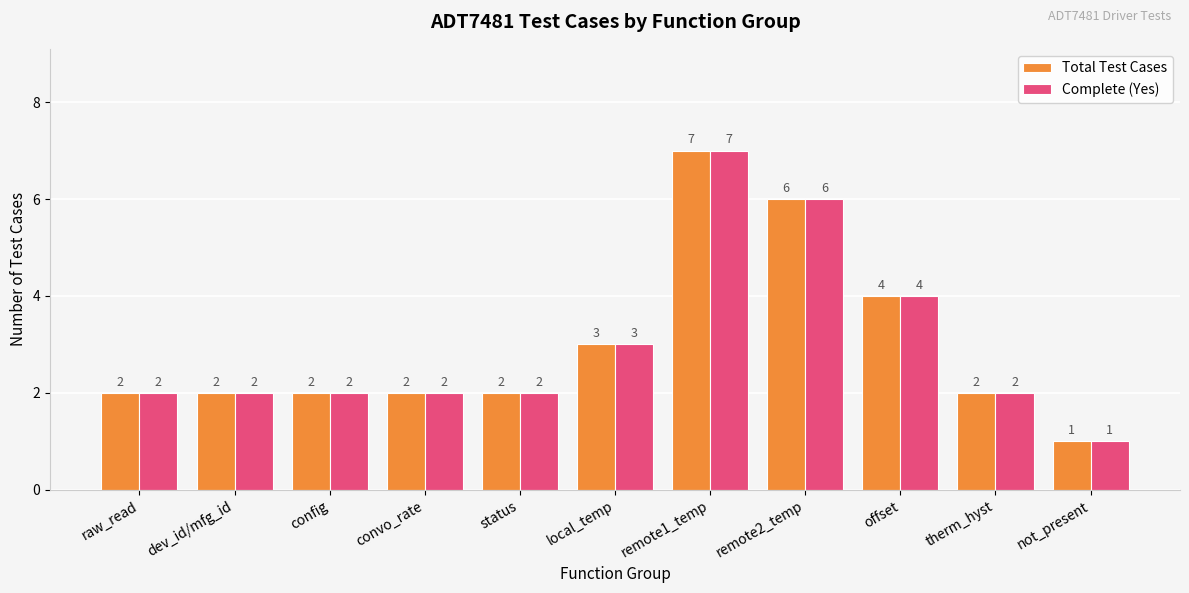

What is the average value of the Complete (Yes) series?

3